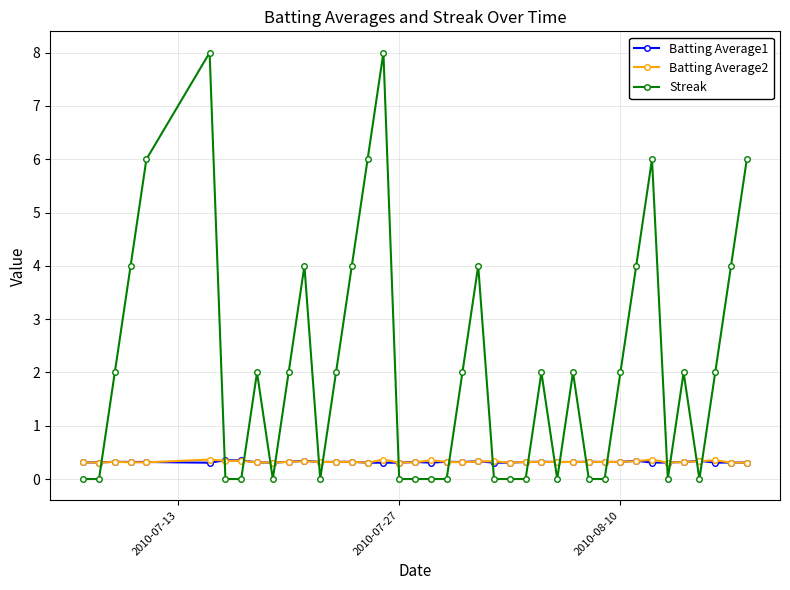

At how many categories does at least one series exceed 3?

12